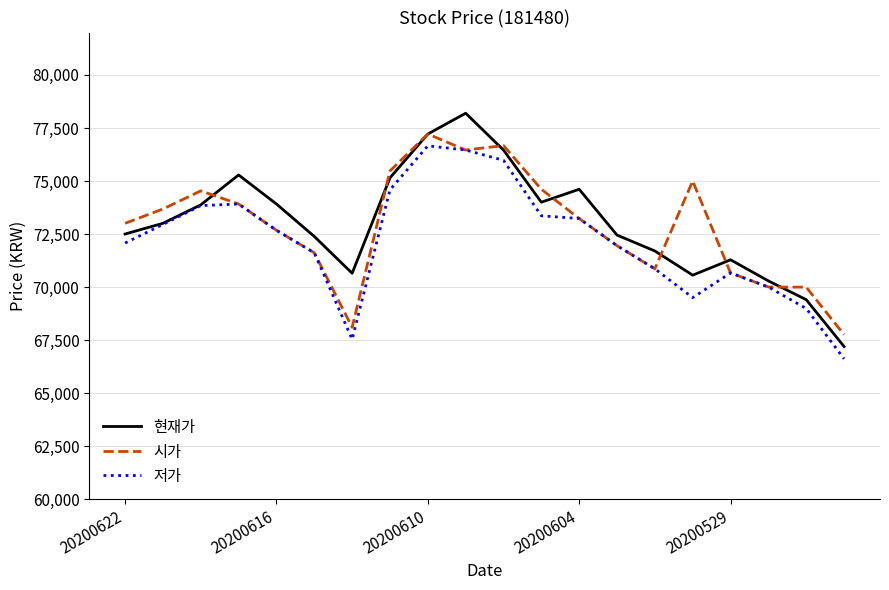

Which series has the widest spread of values?

현재가